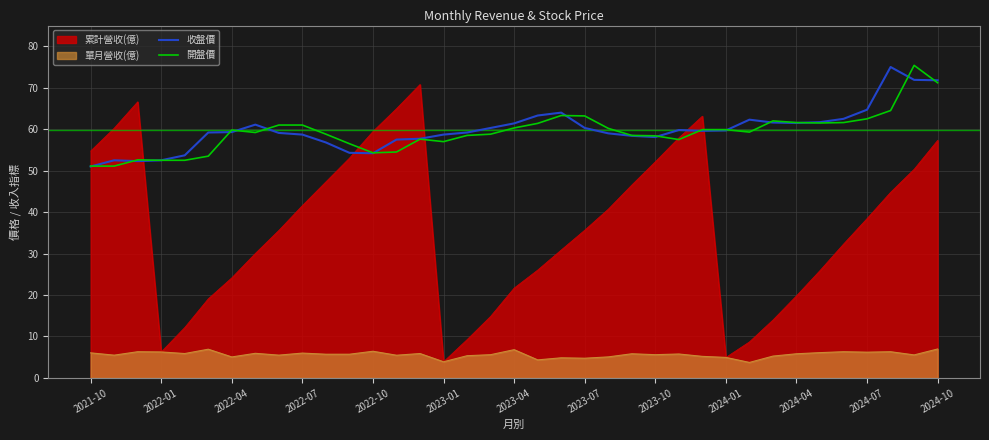

The 開盤價 series shows 60.3 at 2023-04. True or false?

True